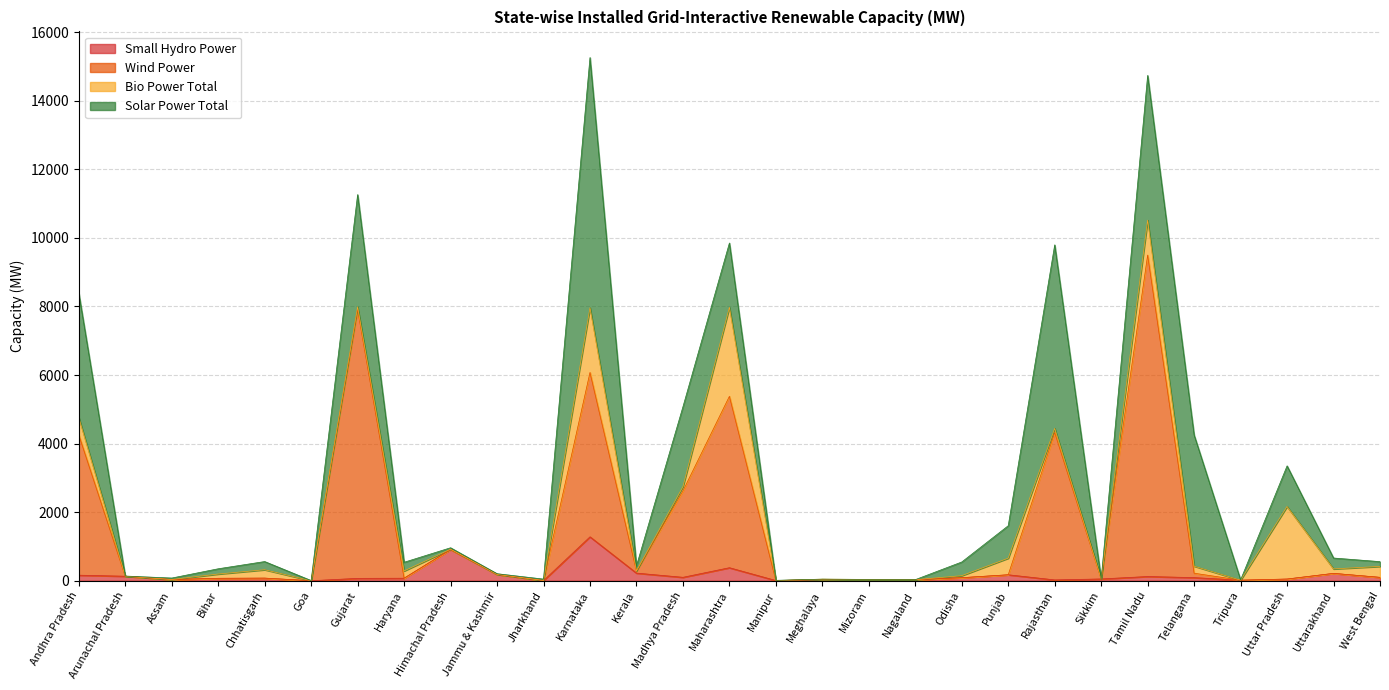

At which label does Wind Power reach its peak?

Tamil Nadu